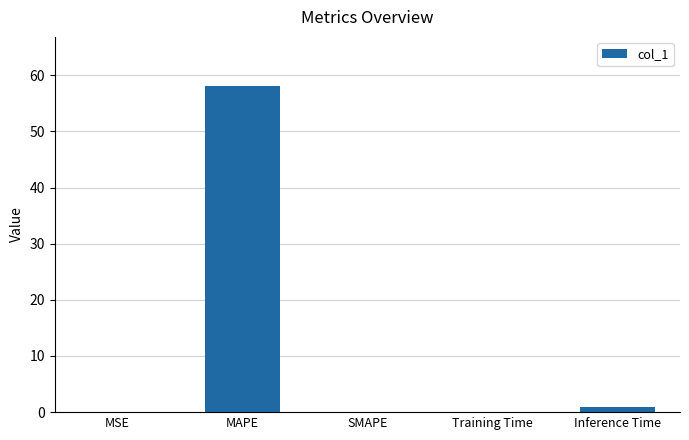

What is the maximum value shown in the chart?

58.1